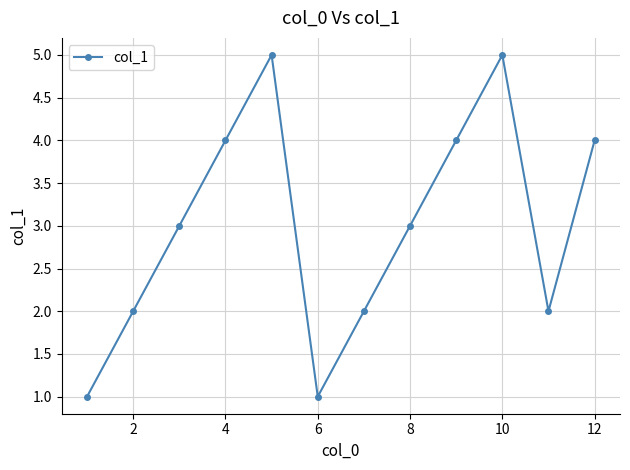

How many points are lower than both their immediate neighbors (excluding endpoints)?

2